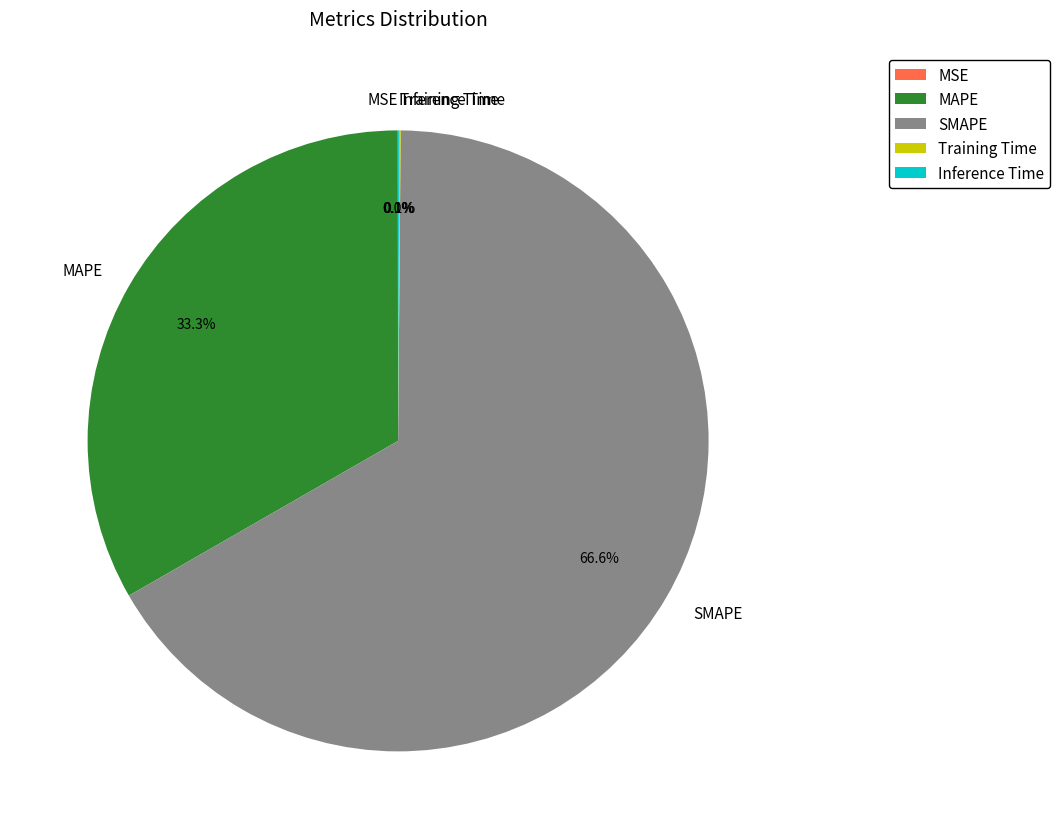

How much of the chart is everything except MAPE?

66.7%